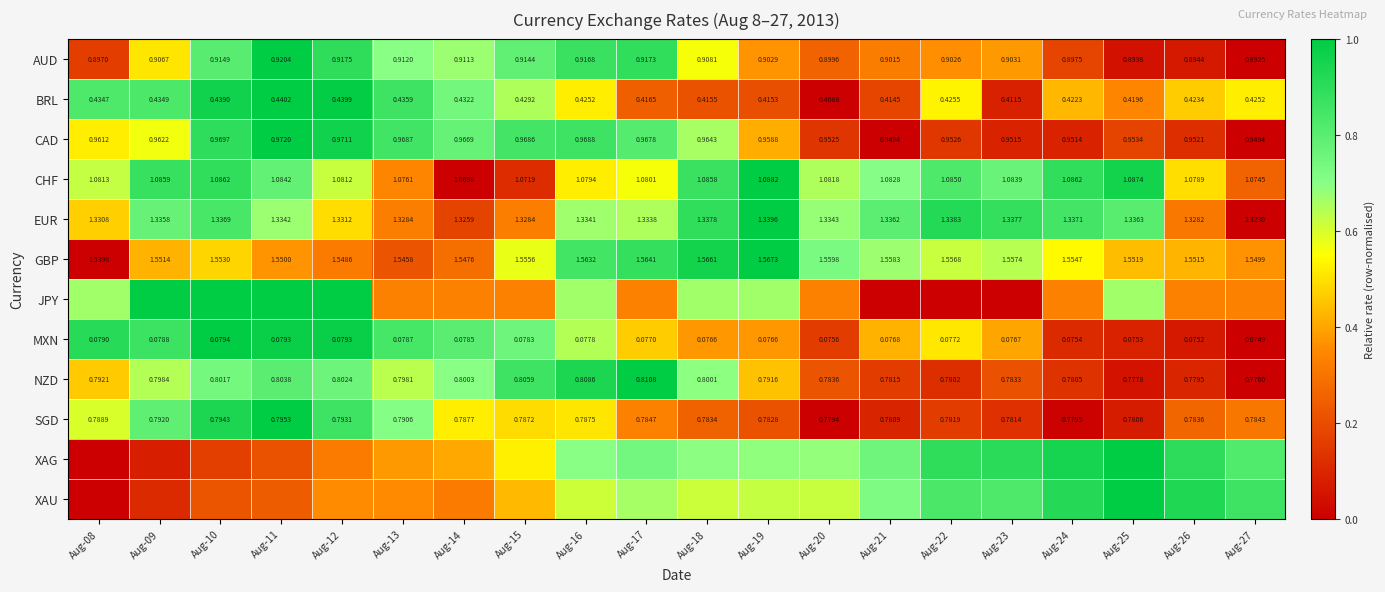

Which has a higher value, Aug-15 or Aug-24?

Aug-15